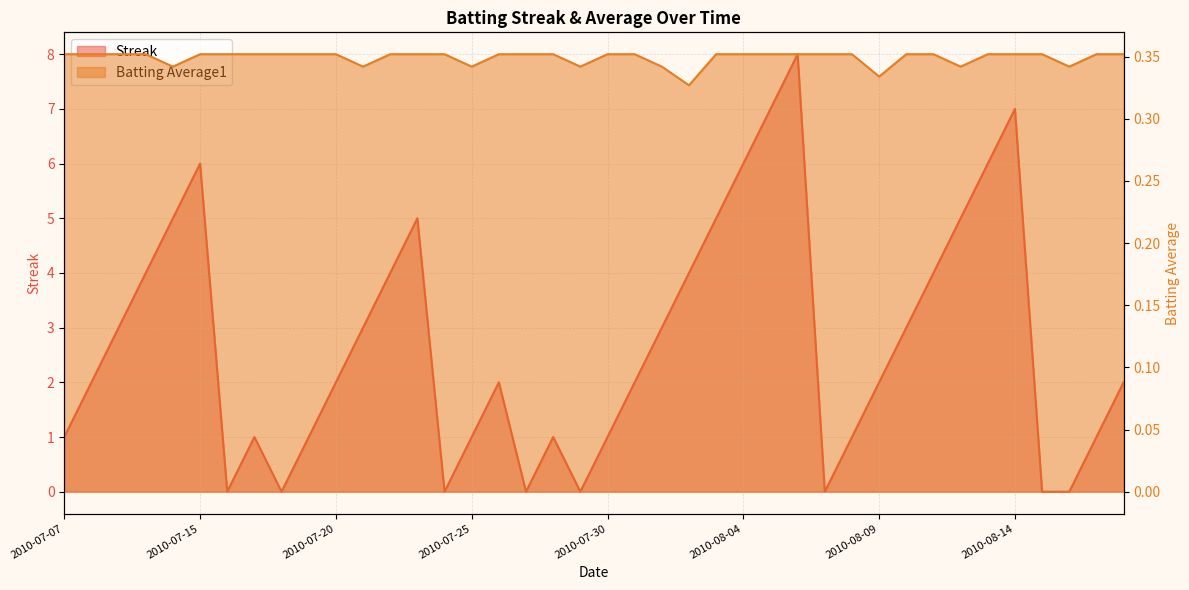

Which series has the widest spread of values?

Streak